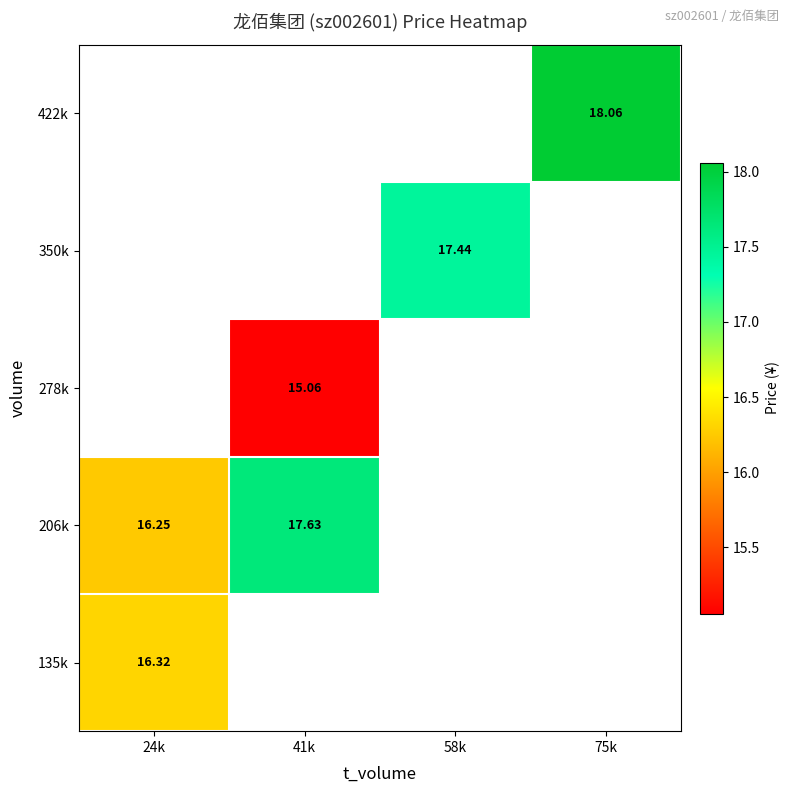

Read the 350k value at 58k.

17.4